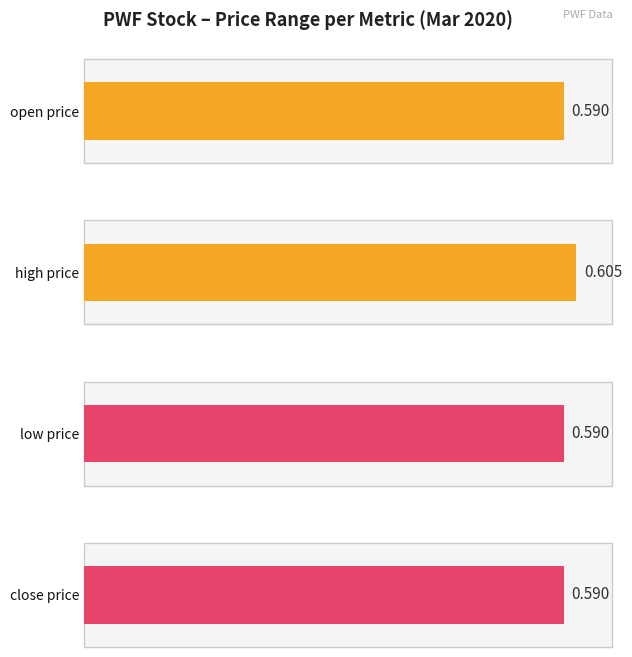

What value does the open series have at 2020-03-11?

0.6